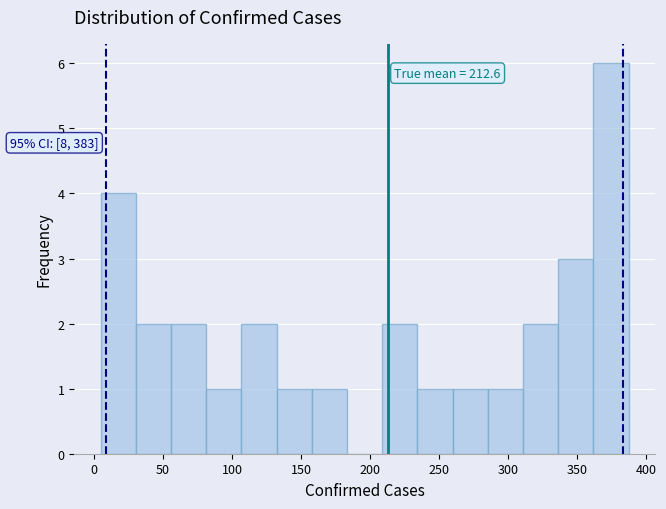

Which range on the x-axis has the tallest bar?

360 to 385